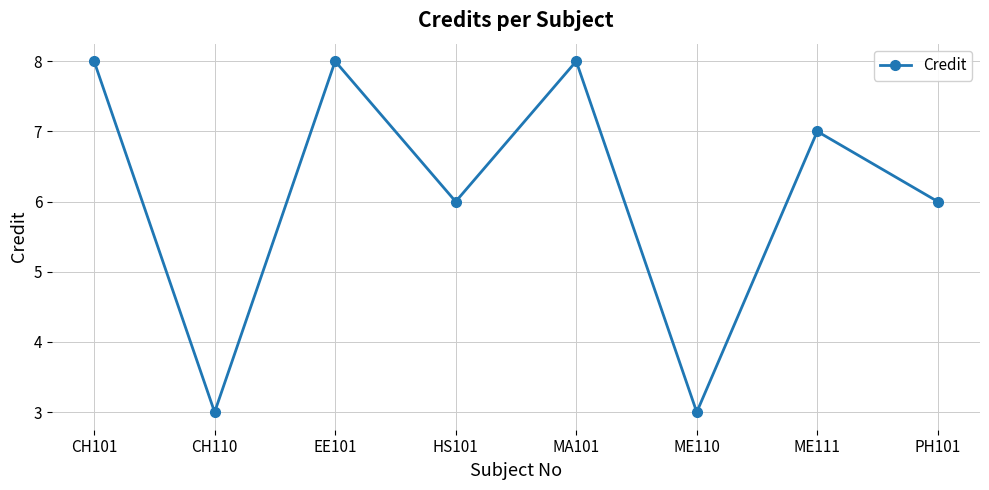

Count the number of data series in this chart.

1